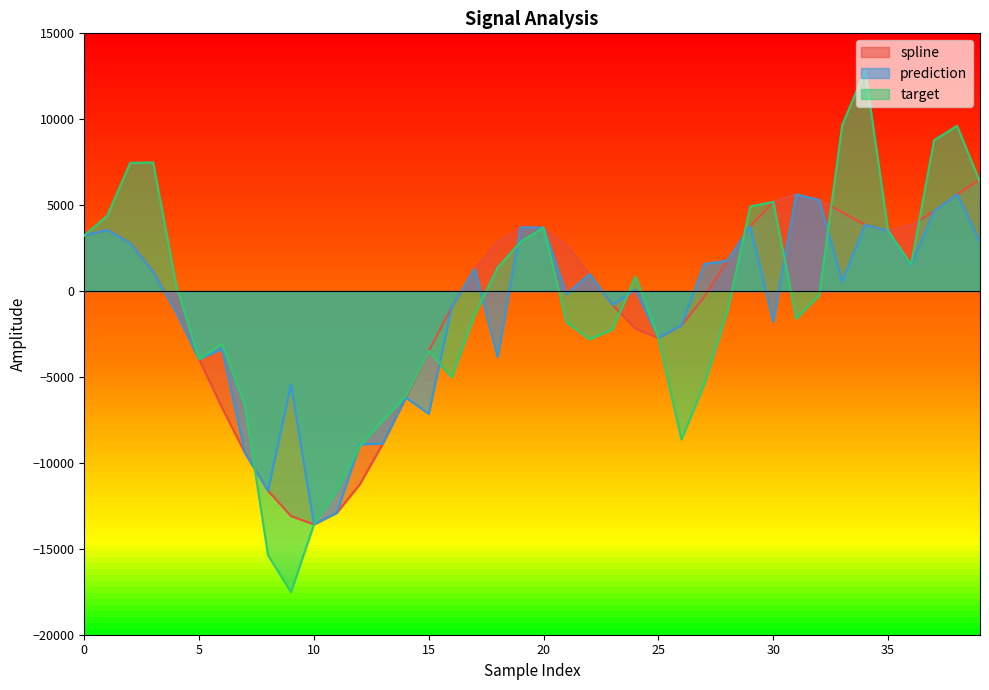

Which label corresponds to the largest value in the chart?

34